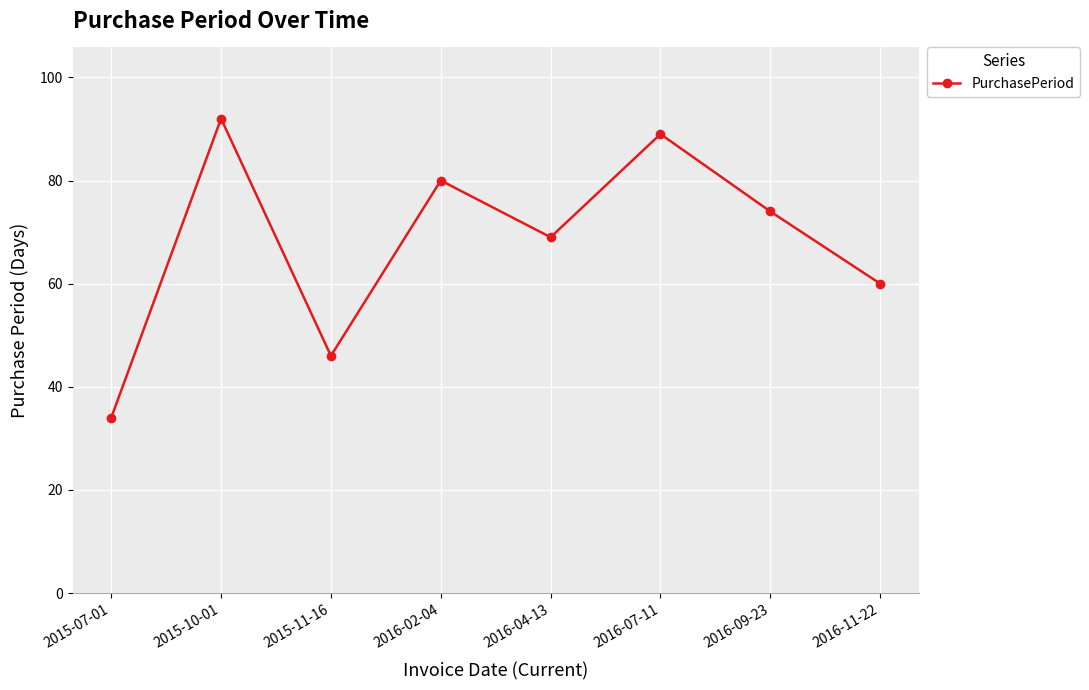

What is the difference between the maximum and second lowest values?

46